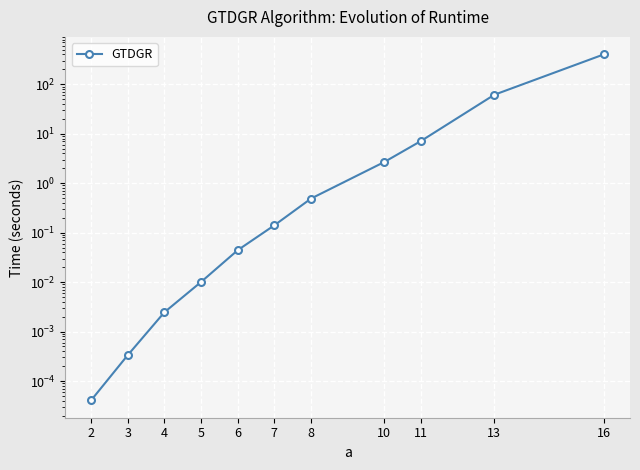

Rank the categories by value from lowest to highest.

2, 3, 4, 5, 6, 7, 8, 10, 11, 13, 16